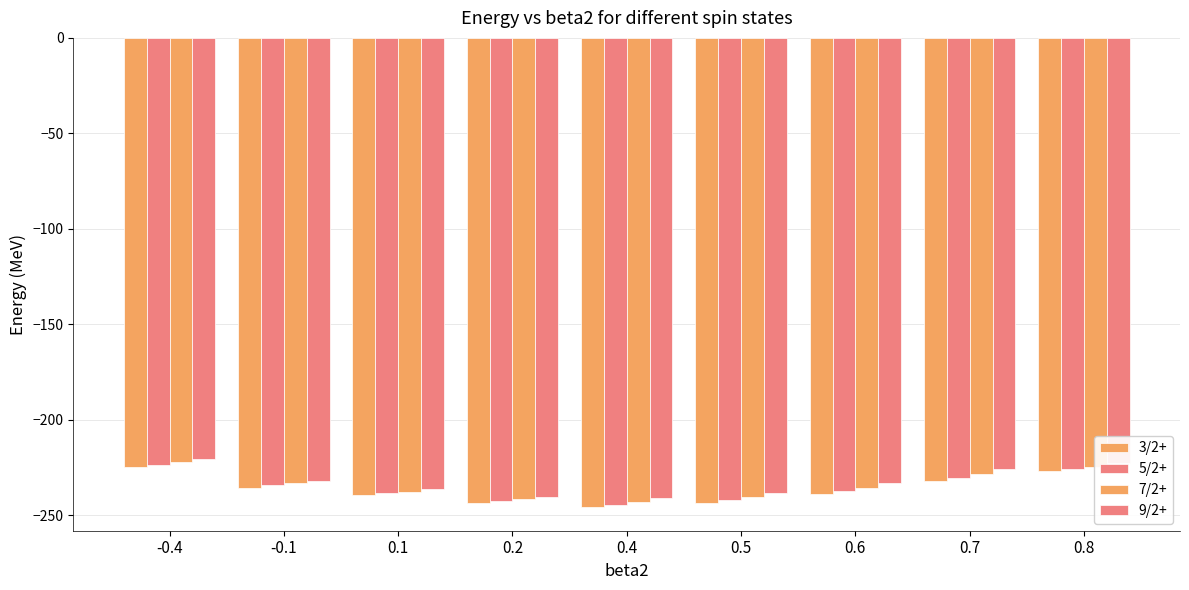

The 5/2+ series shows -223.7 at -0.4. True or false?

True